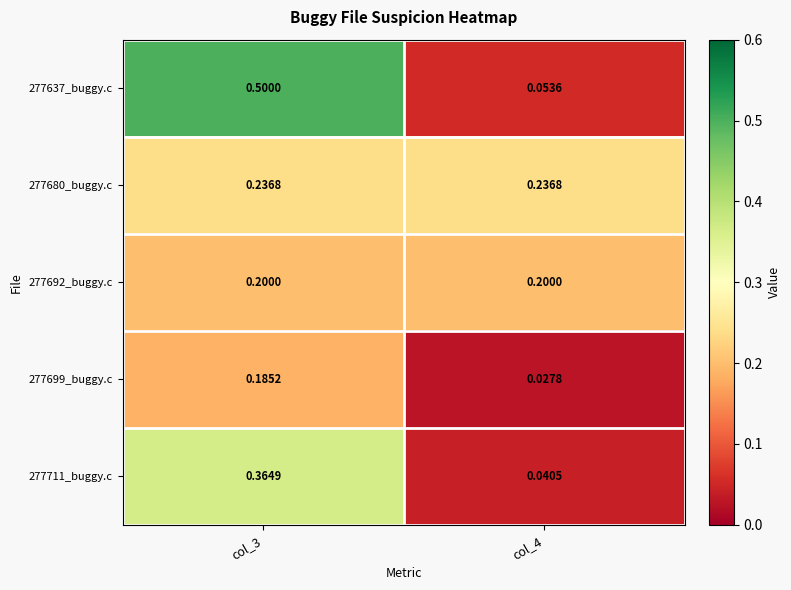

Count the number of categories in the chart.

2